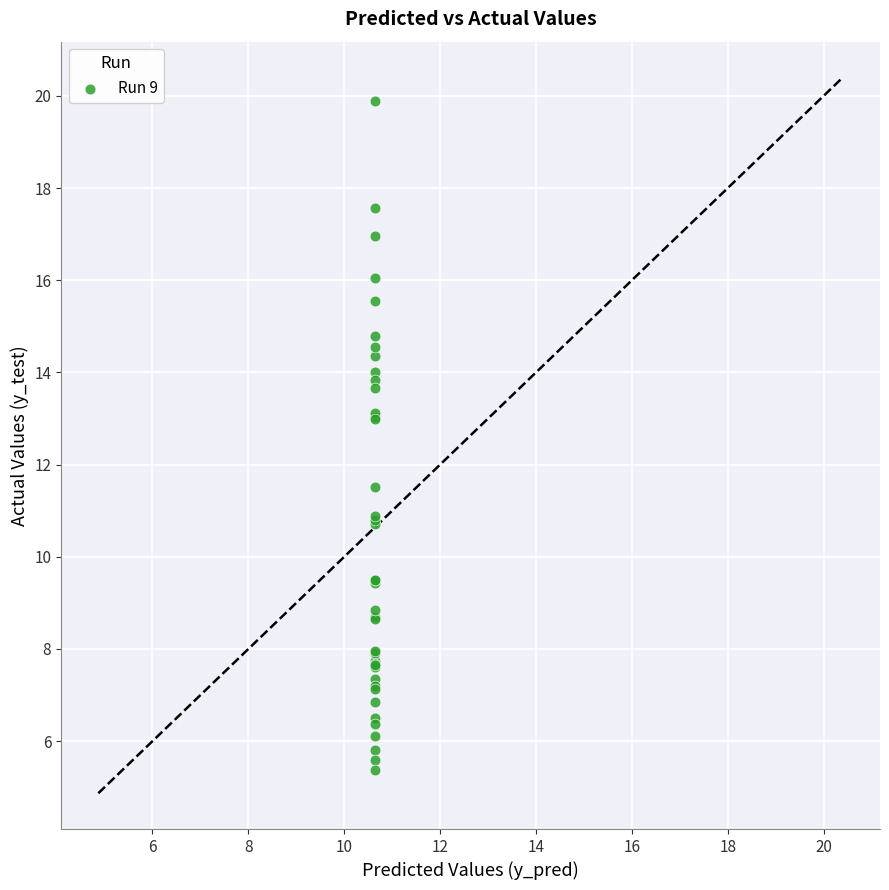

What Y value in the scatter plot is closest to 12?

11.5